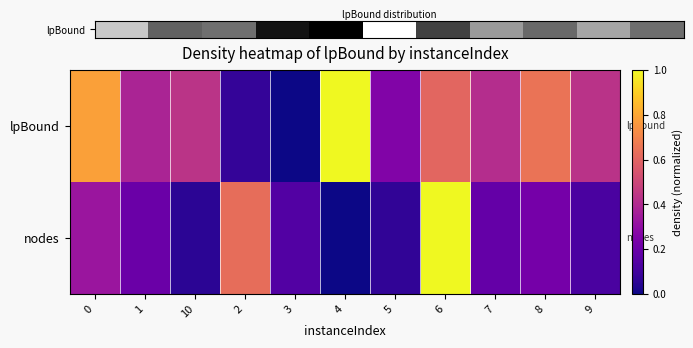

Rank the series by their average value, from highest to lowest.

lpBound, nodes